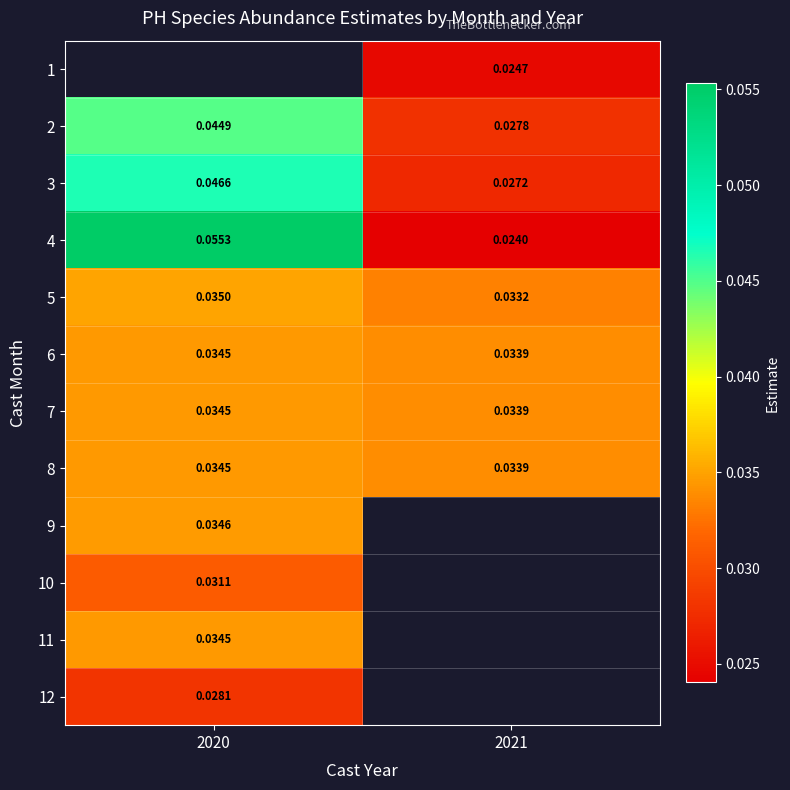

At which label is 10 closest to 0?

2020